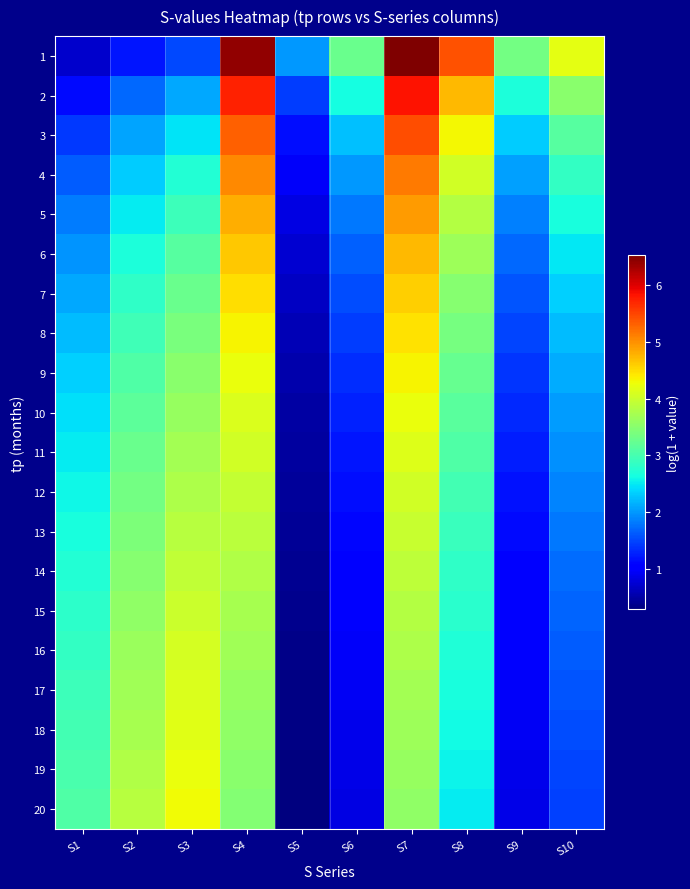

What is the minimum value shown in the chart?

0.3